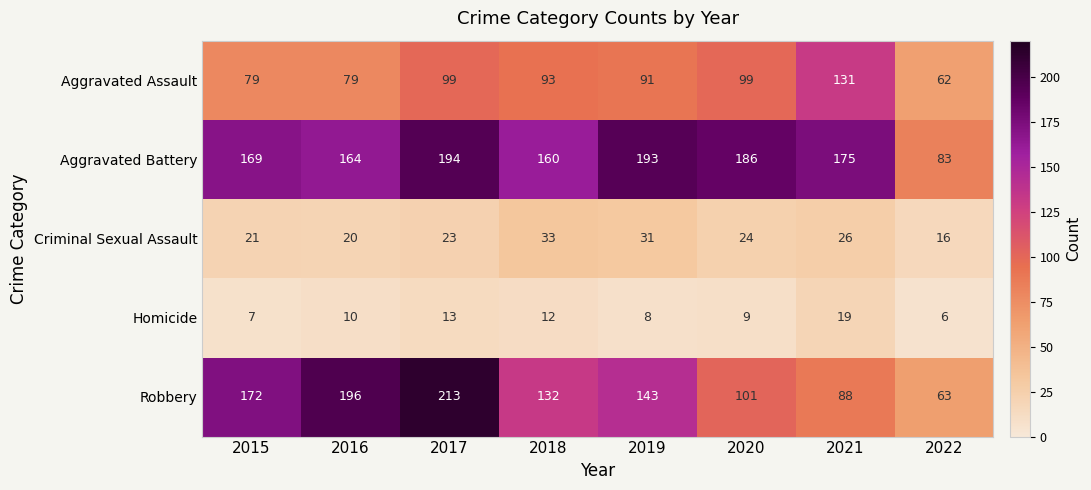

At which category is the sum across all series the highest?

2017